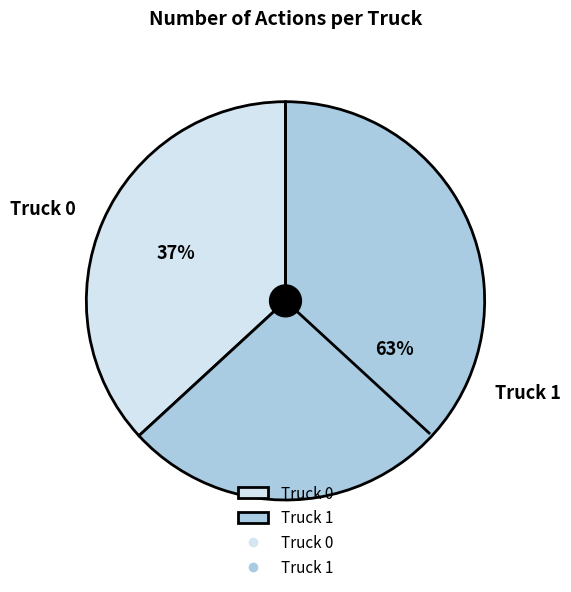

Which category has the biggest portion of the pie?

Truck 1